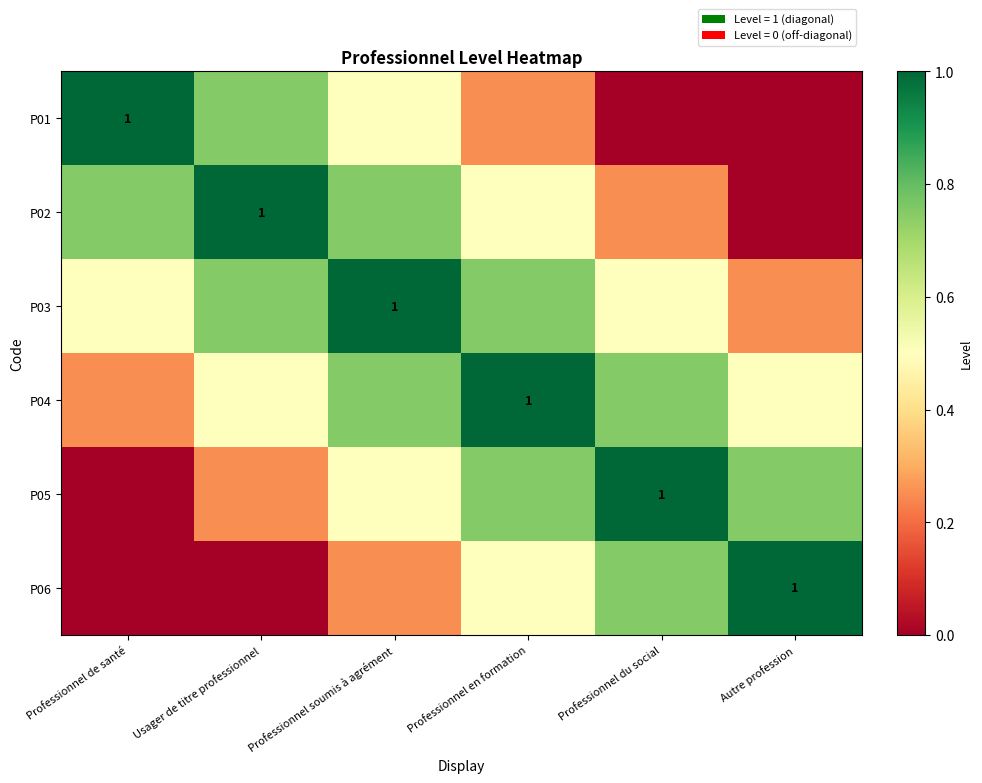

How many series are shown in this chart?

6